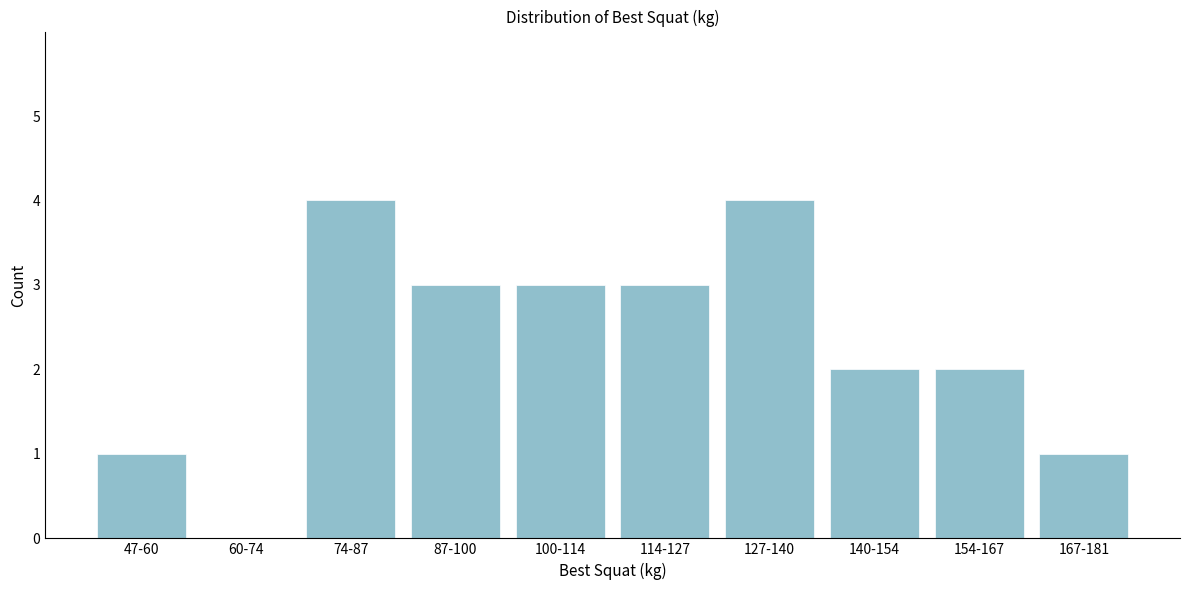

Reading right to left, list all the values displayed in this chart.

167-181=1	154-167=2	140-154=2	127-140=4	114-127=3	100-114=3	87-100=3	74-87=4	60-74=0	47-60=1